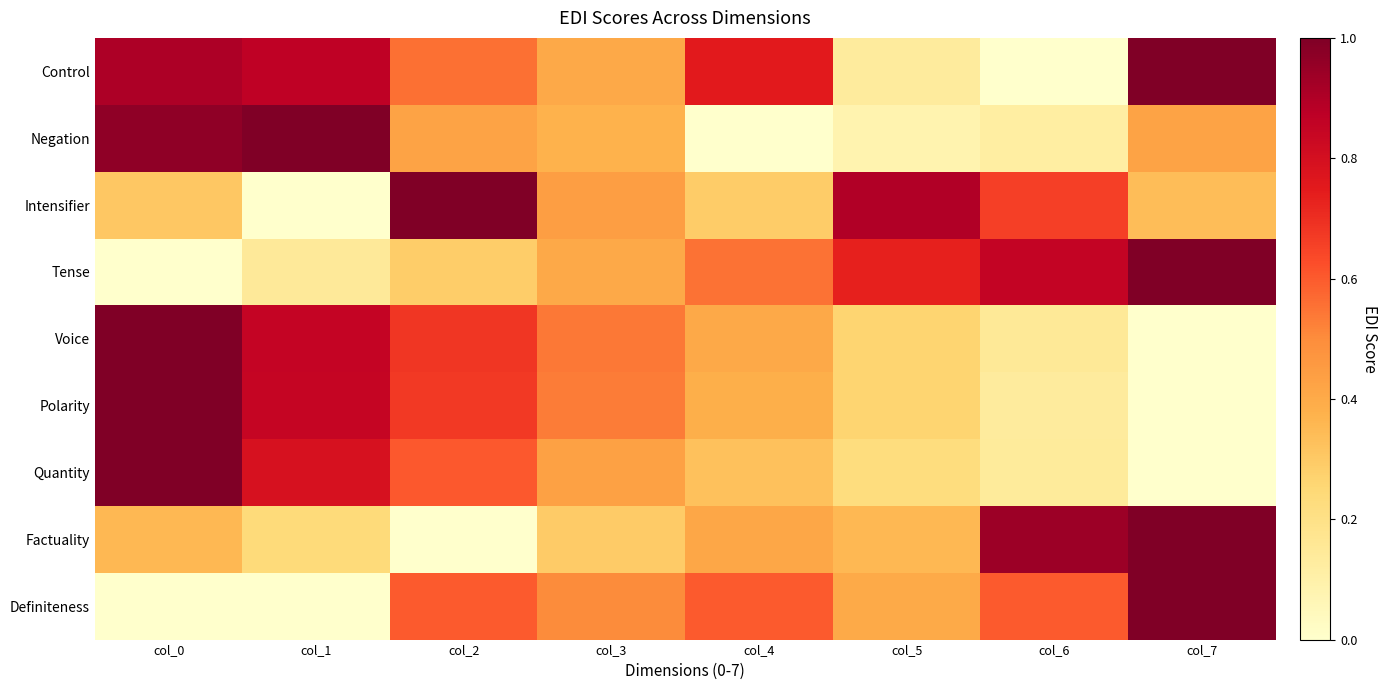

At how many categories does at least one series exceed 0?

8